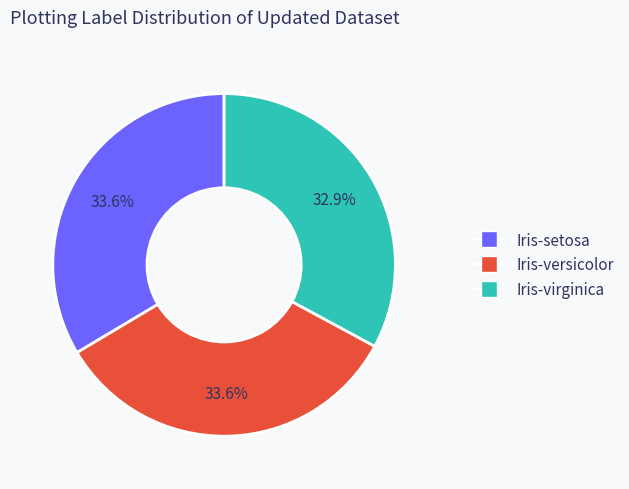

The Iris-versicolor slice represents 34% of the pie. True or false?

True